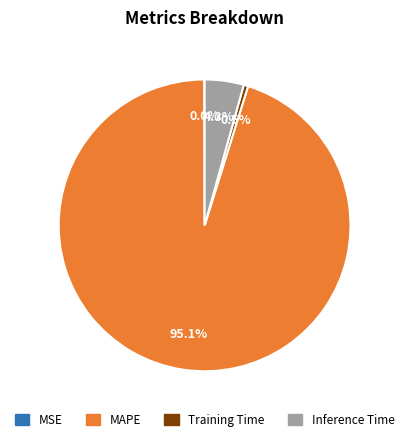

What percentage is the Inference Time slice, to the nearest percent?

4%